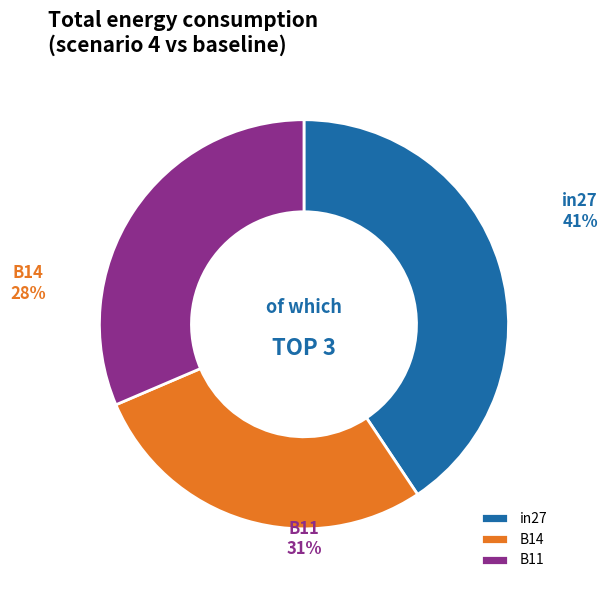

Is in27 the majority of the pie?

No